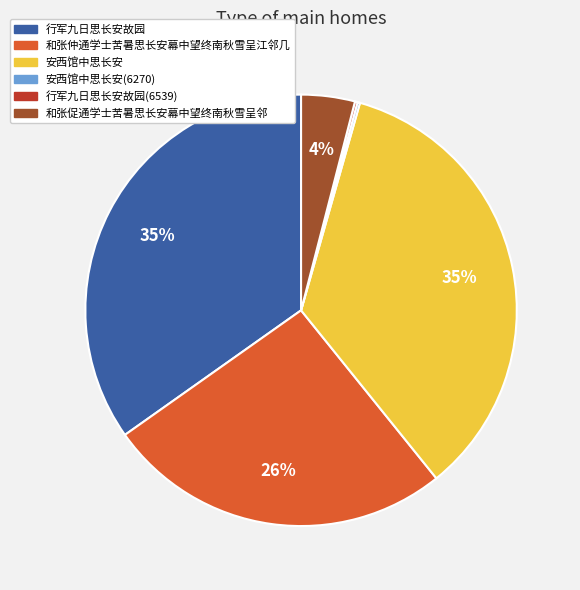

To the nearest percent, what is the average slice percentage?

17%